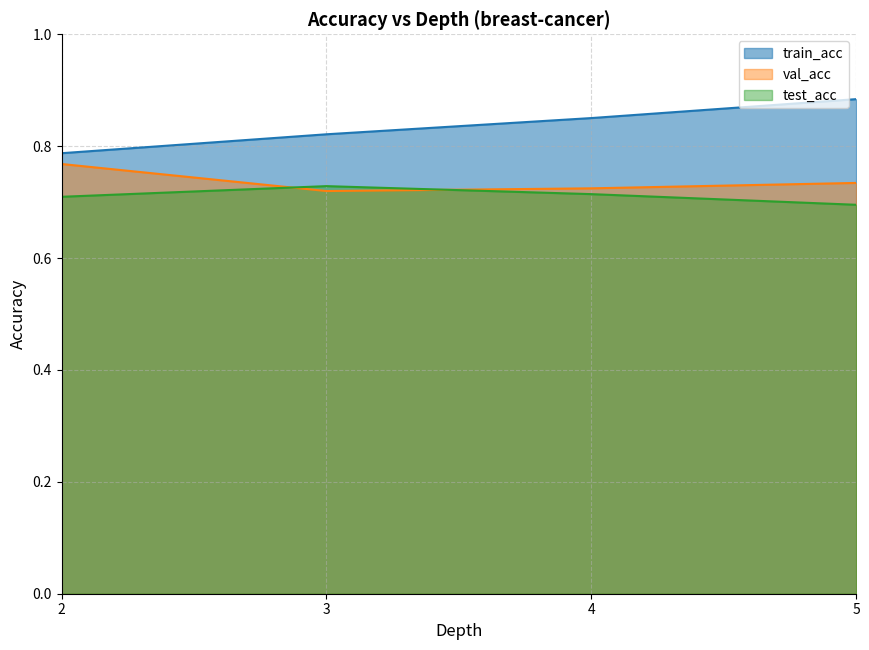

Which series has the largest total across all categories?

train_acc